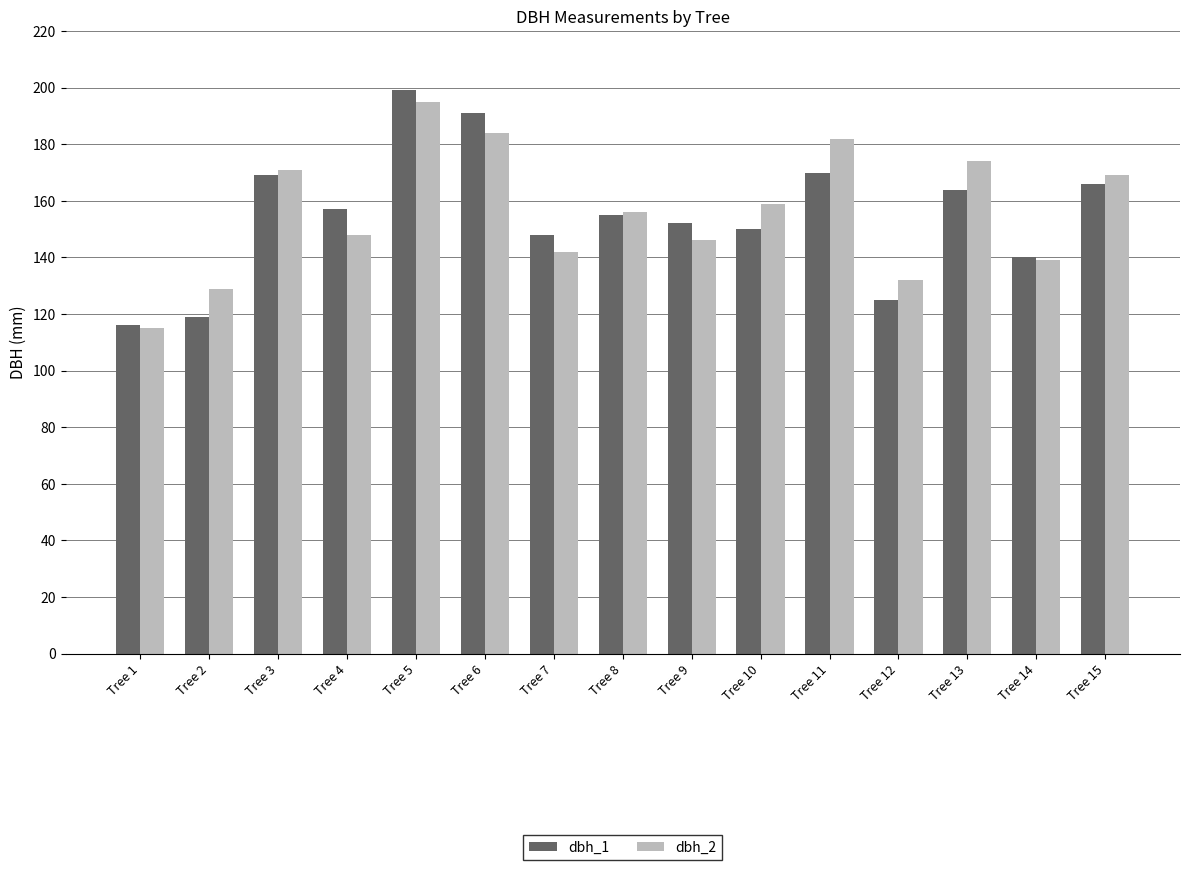

At which category is the sum across all series the highest?

Tree 5